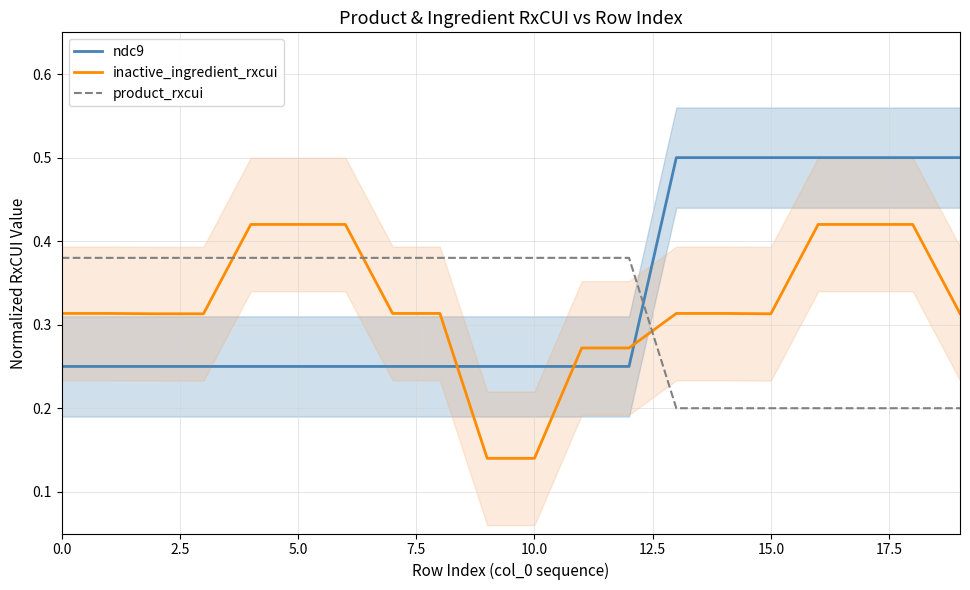

Count the number of categories in the chart.

20